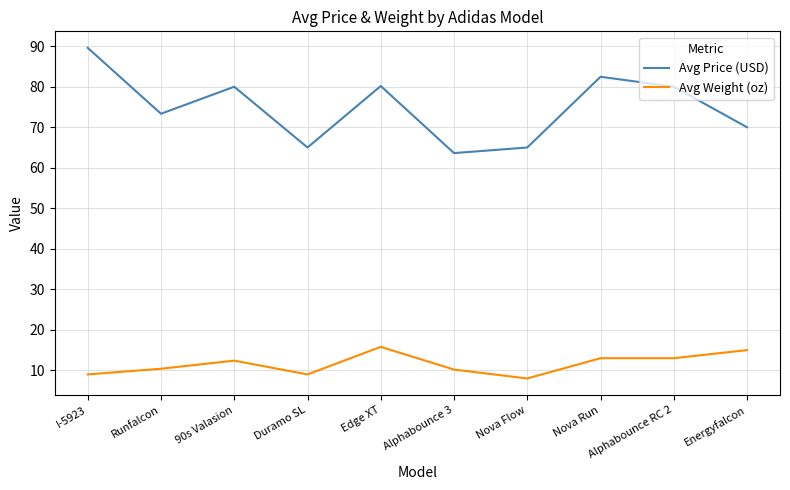

What is the difference between the Avg Weight (oz) values at Nova Run and I-5923?

4.0